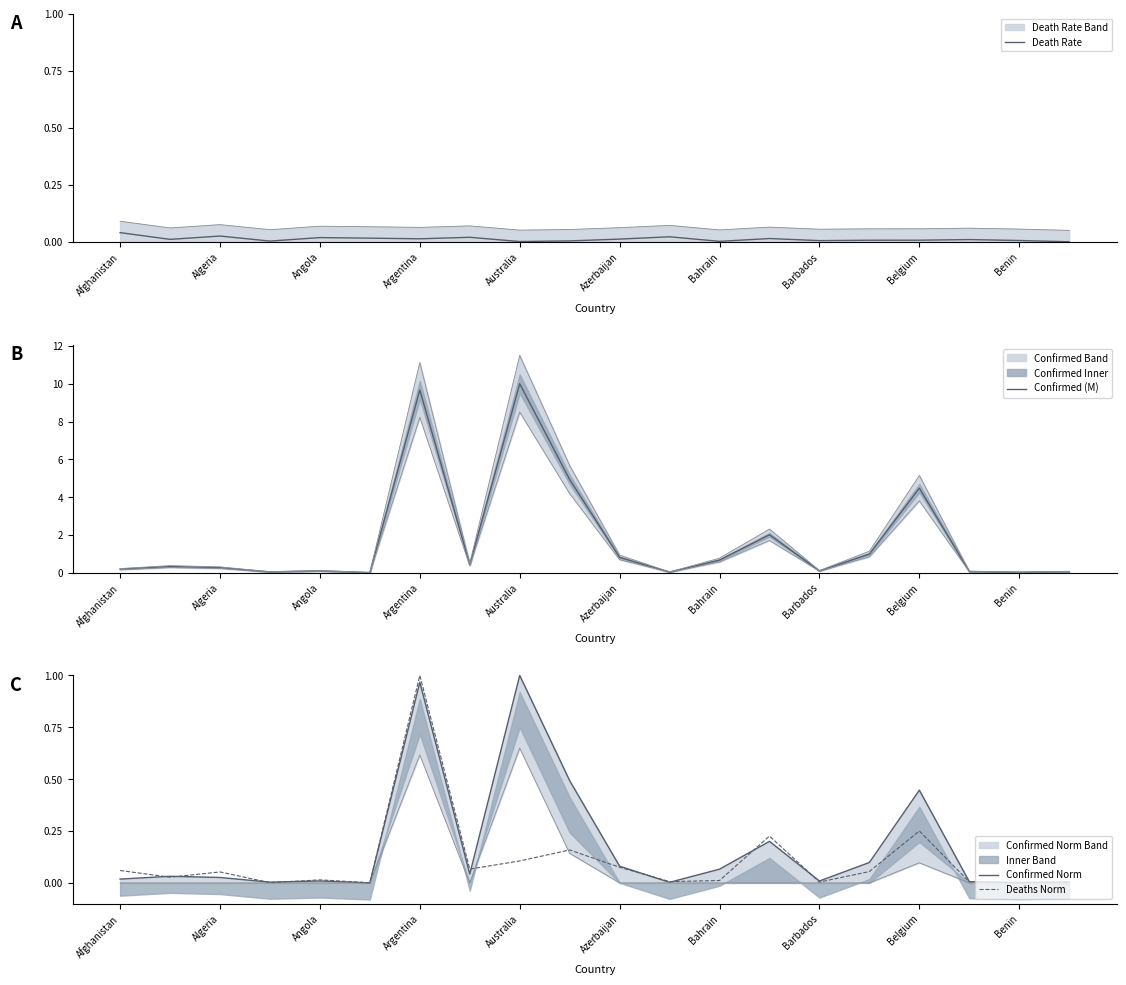

Which category has the highest value in the Deaths Norm series?

Argentina